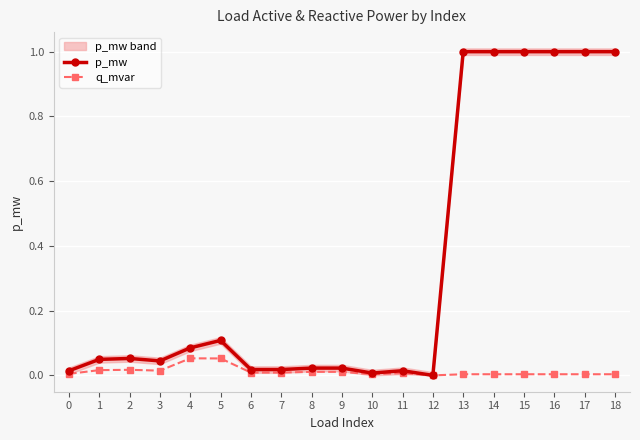

Reading left to right, transcribe all the data shown in this chart.

p_mw: 0.0	0.0	0.1	0.0	0.1	0.1	0.0	0.0	0.0	0.0	0.0	0.0	0.0	1.0	1.0	1.0	1.0	1.0	1.0
q_mvar: 0.0	0.0	0.0	0.0	0.1	0.1	0.0	0.0	0.0	0.0	0.0	0.0	0.0	0.0	0.0	0.0	0.0	0.0	0.0